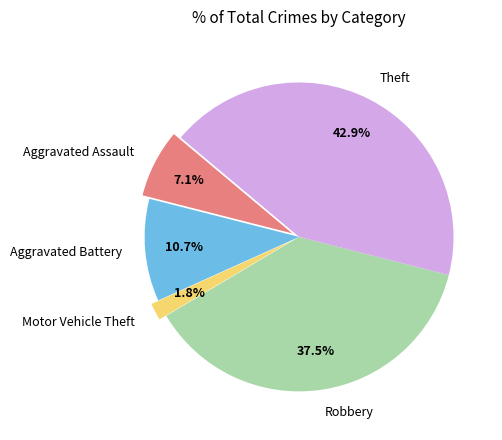

What percentage is the Motor Vehicle Theft slice, to the nearest percent?

2%